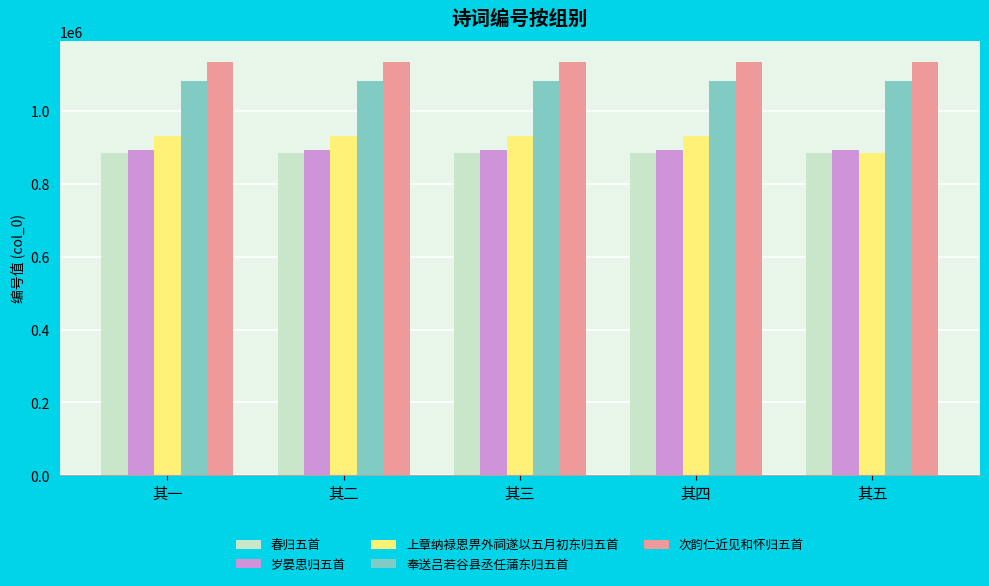

Is the value of 春归五首 at 其三 greater than the value of 次韵仁近见和怀归五首 at 其一?

No